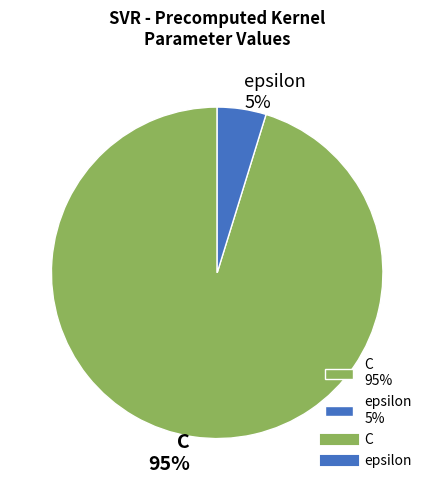

How many slices are in this pie chart?

2